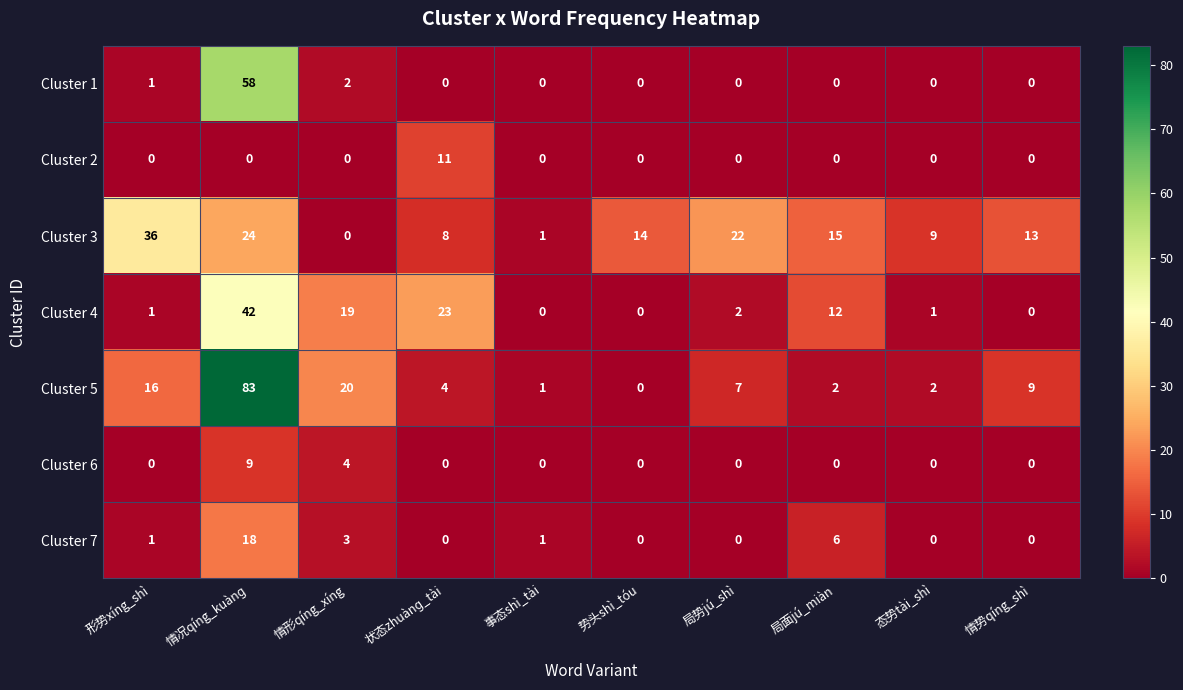

Is it true that Cluster 6 equals 4 at 势头shì_tóu?

False